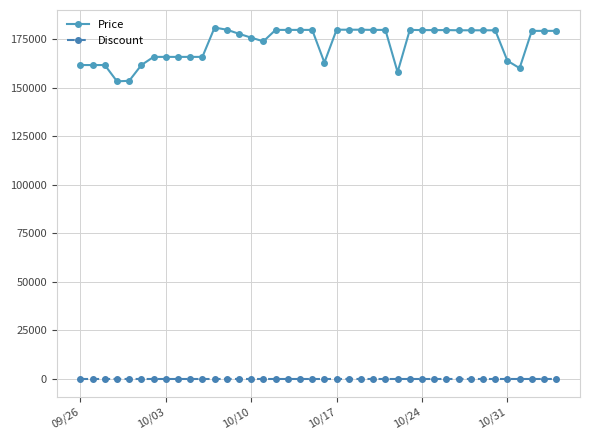

True or false: Price and Discount cross at least once.

False